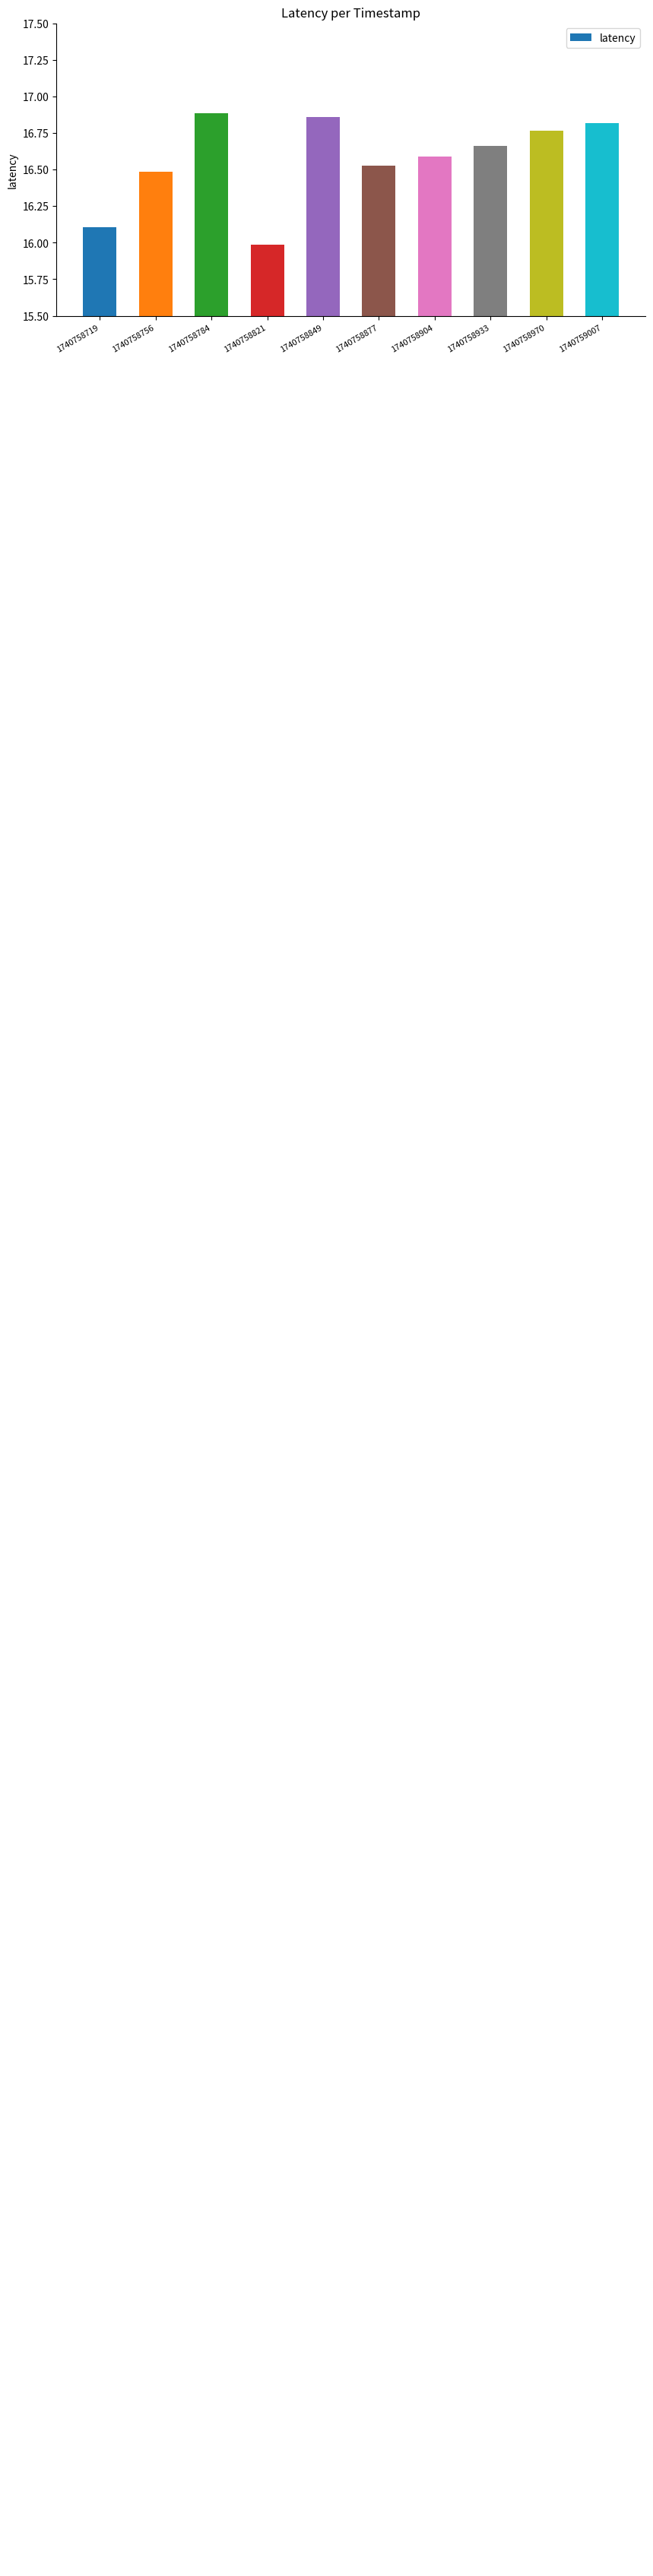

Reading right to left, transcribe all the data shown in this chart.

1740759007=16.8	1740758970=16.8	1740758933=16.7	1740758904=16.6	1740758877=16.5	1740758849=16.9	1740758821=16.0	1740758784=16.9	1740758756=16.5	1740758719=16.1